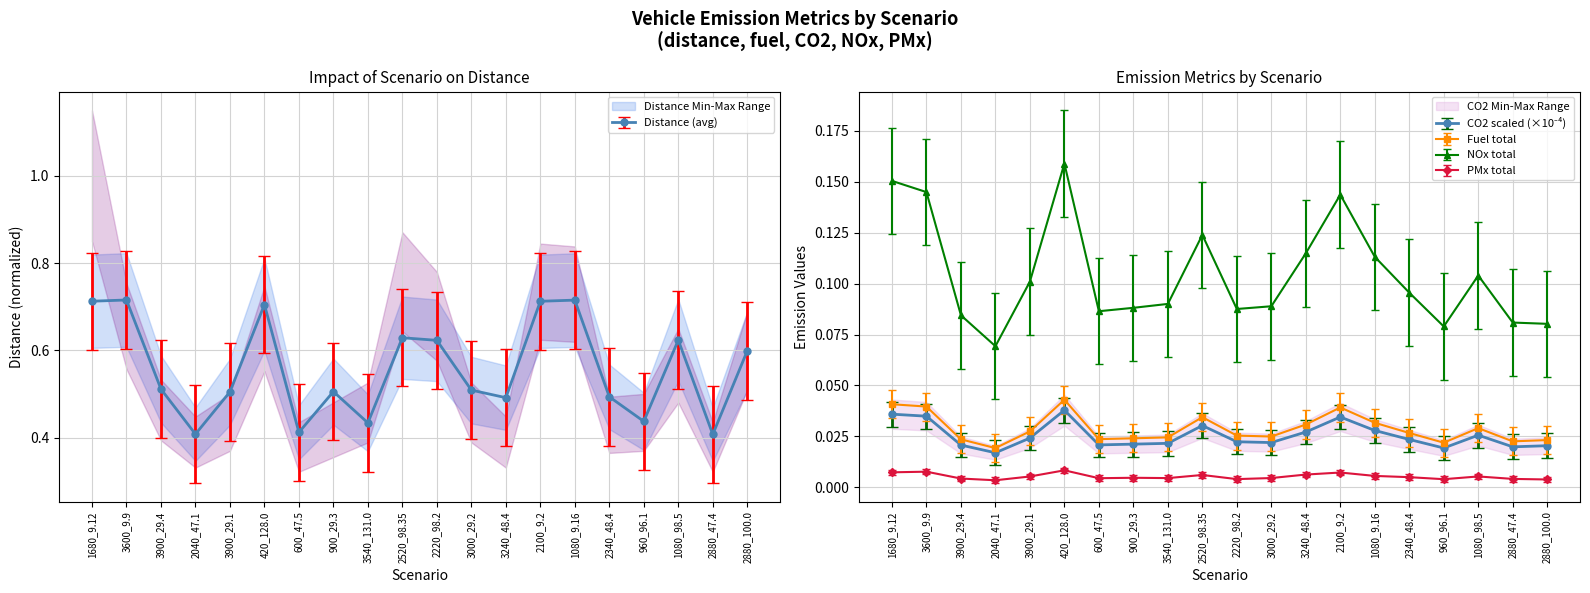

Between 3000_29.2 and 2880_100.0, which series saw the biggest shift?

distance